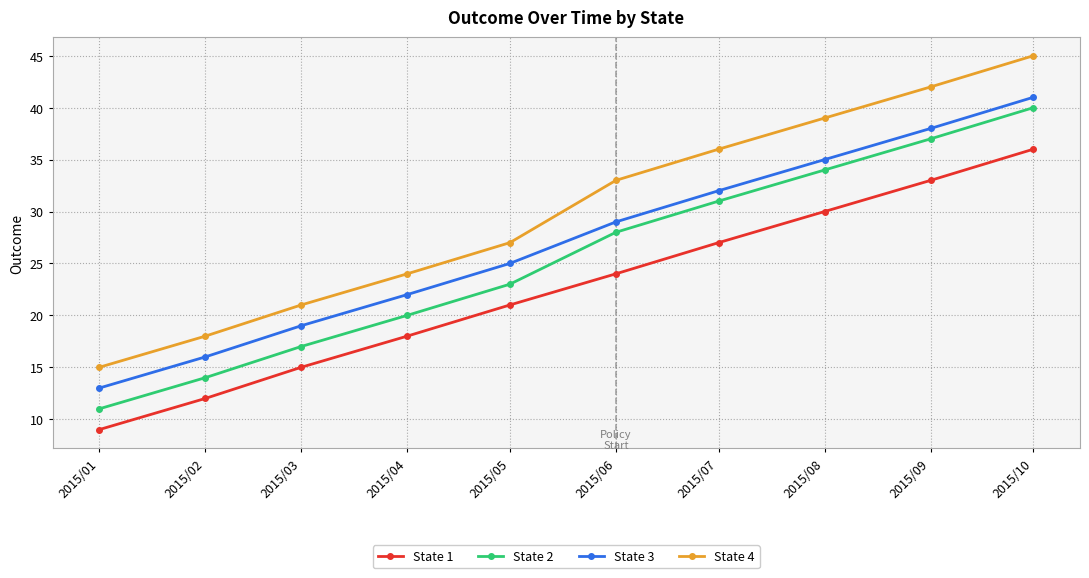

What is the maximum value shown in the chart?

45